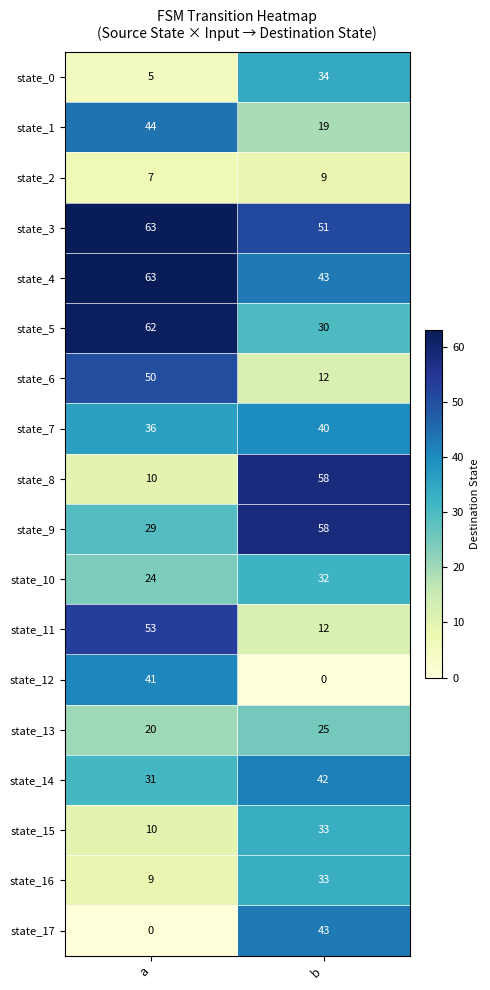

At how many categories does at least one series exceed 59?

1